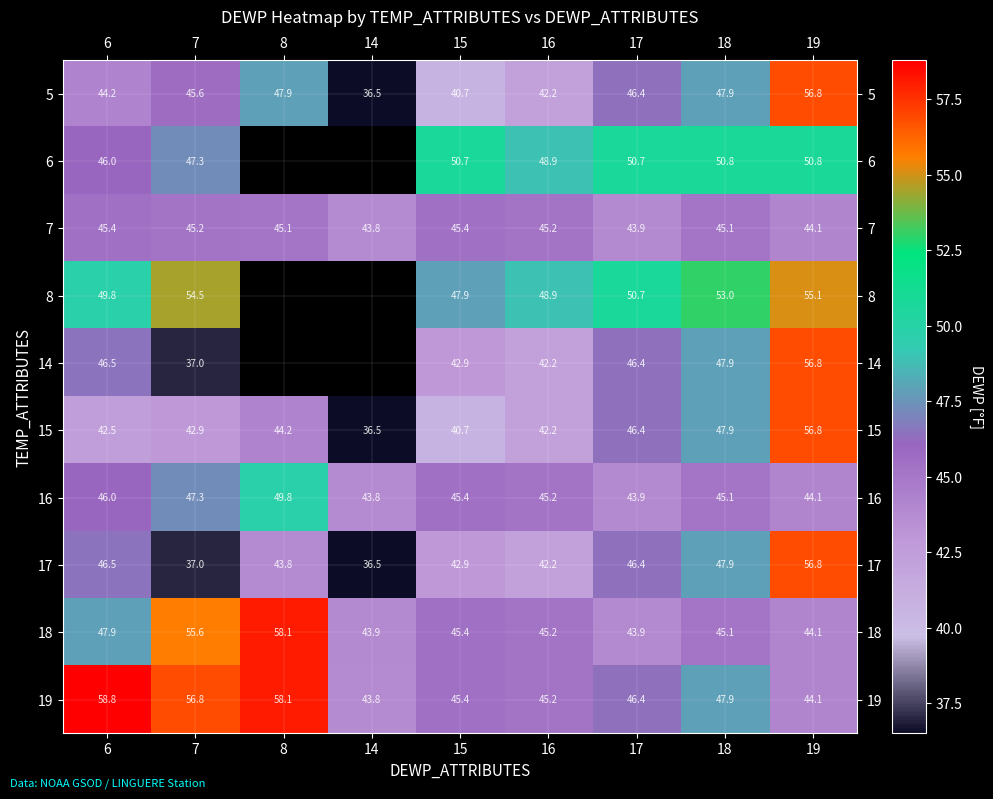

At how many categories does at least one series exceed 56?

4